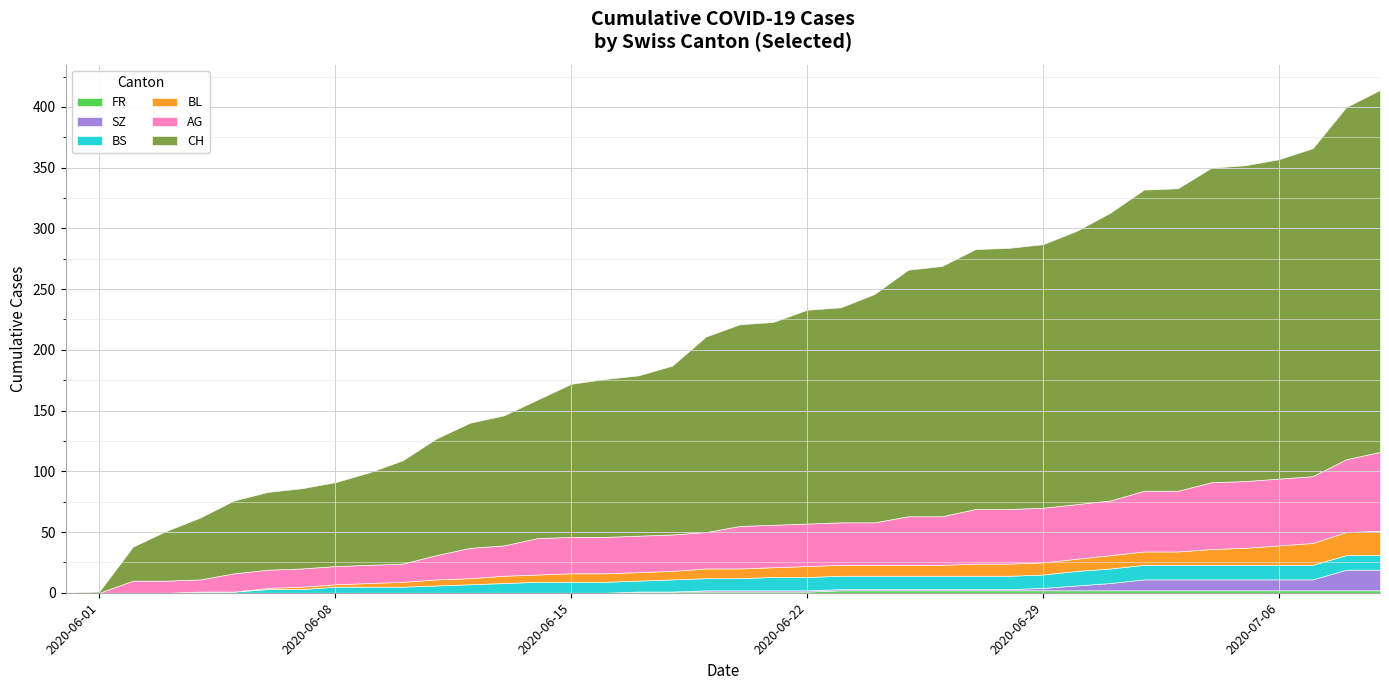

Is it true that CH equals 165 at 2020-05-31?

False